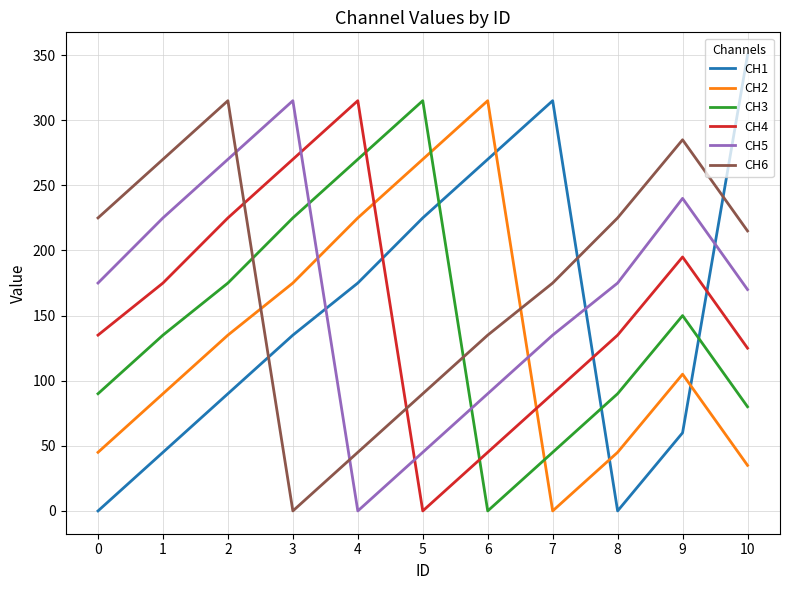

What is the difference between the maximum and minimum values in the CH3 series?

315